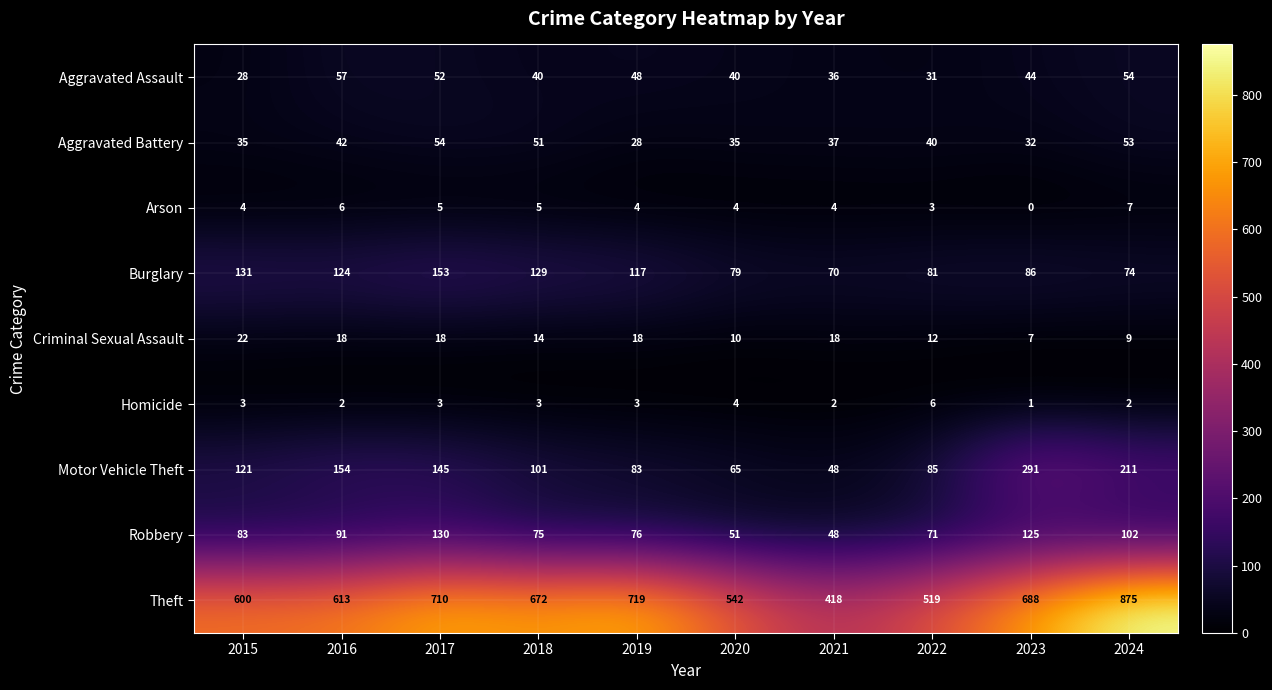

Where is Criminal Sexual Assault nearest to the value 14?

2018